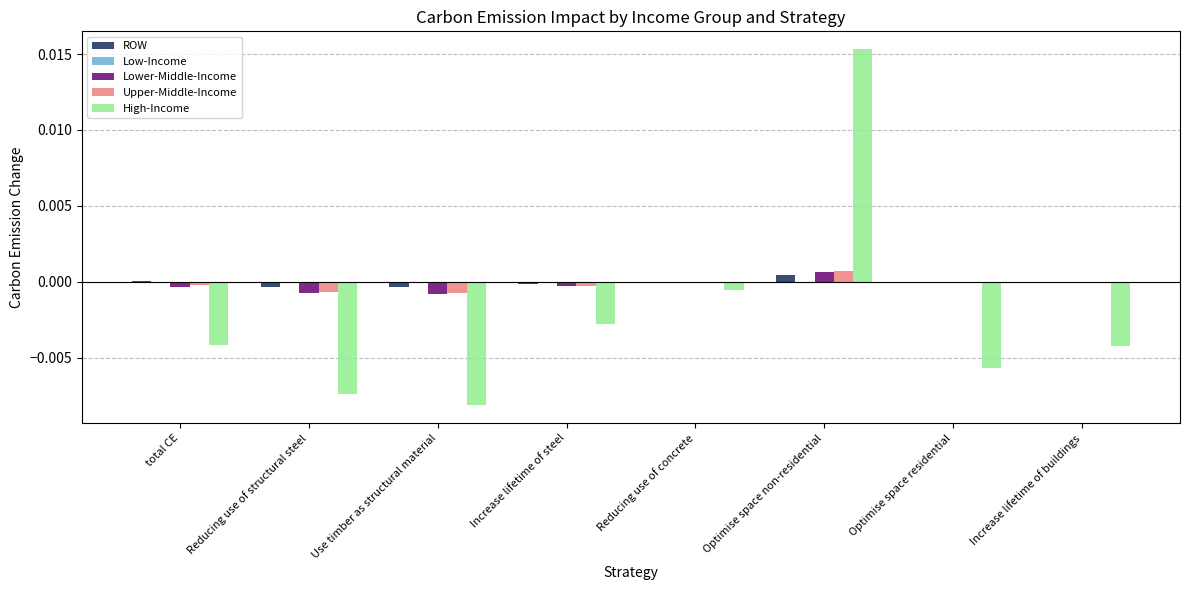

How many groups of bars are there?

8